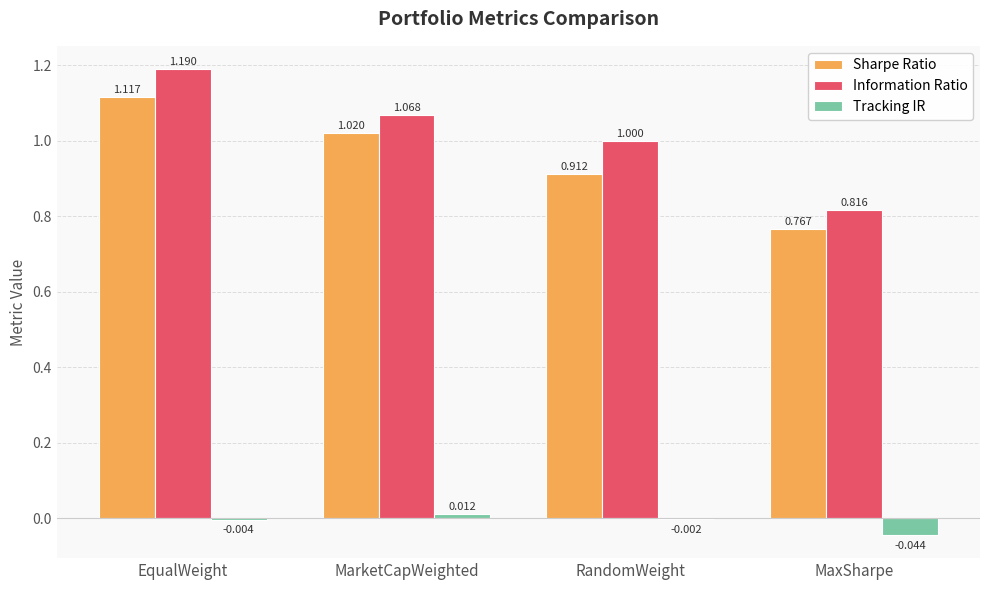

Which series changed the most between EqualWeight and MarketCapWeighted?

Information Ratio